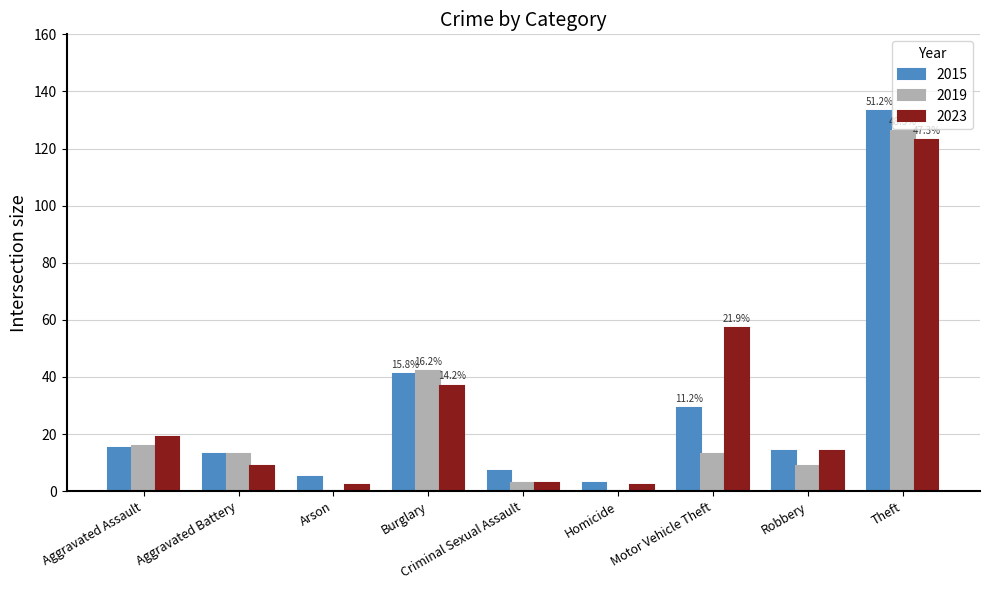

At which category is the sum across all series the highest?

Theft